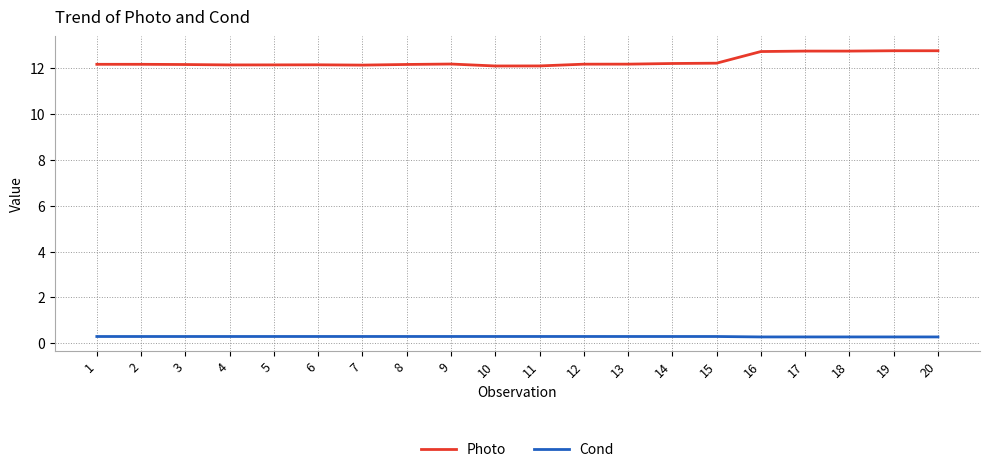

What is the total value across all series at 7?

12.4